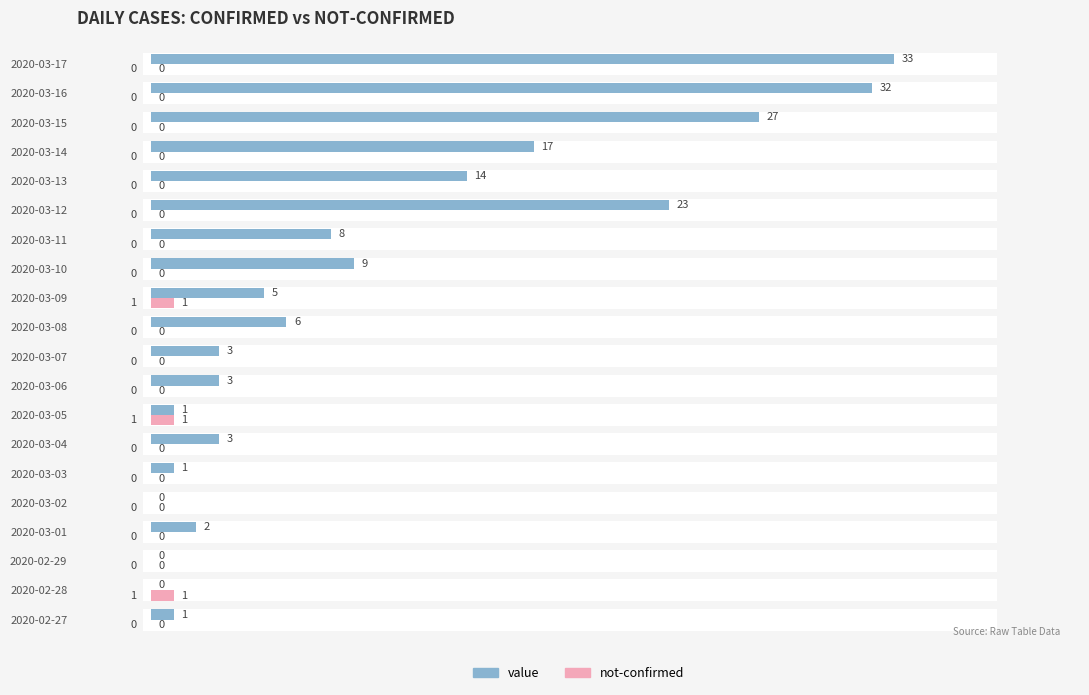

List the series in order of their peak value, highest first.

value, not-confirmed